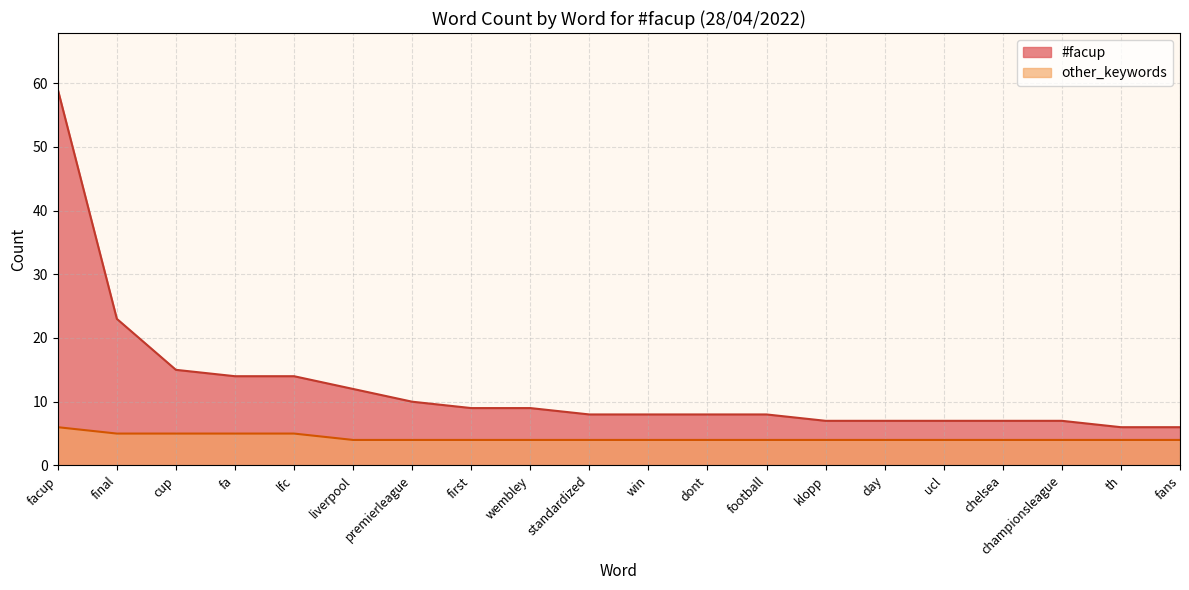

What is the difference between the highest and lowest values at standardized?

4